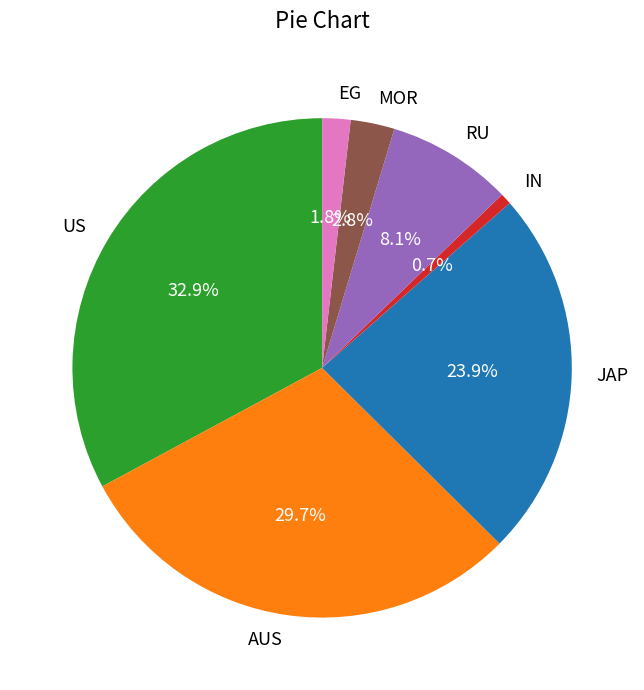

To the nearest percent, what is the difference between the JAP and US slice percentages?

9%